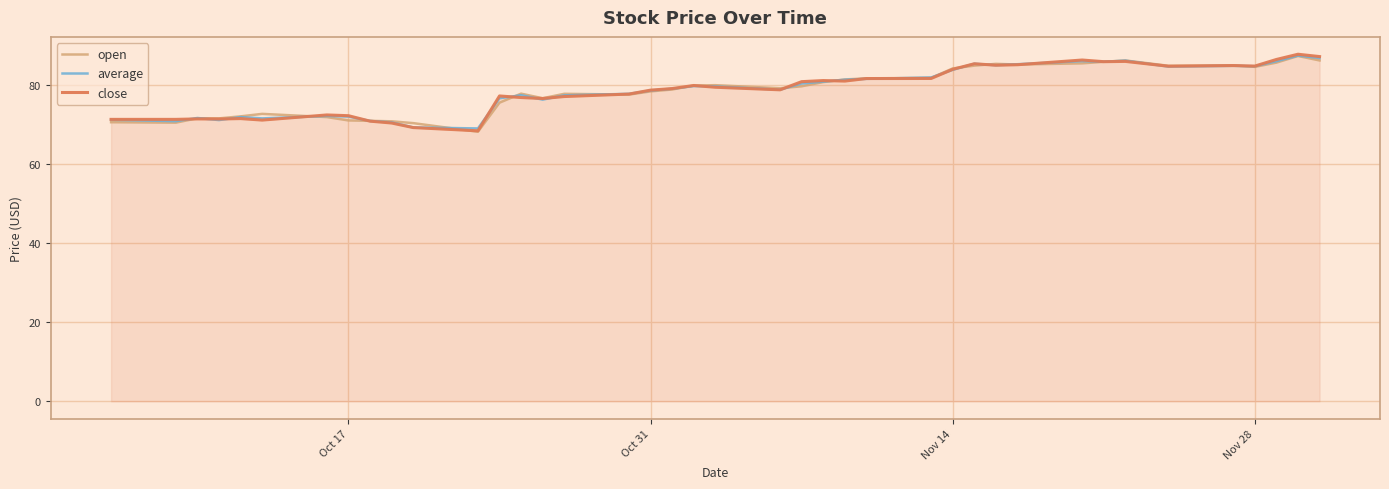

What is the highest value of the average series?

87.4